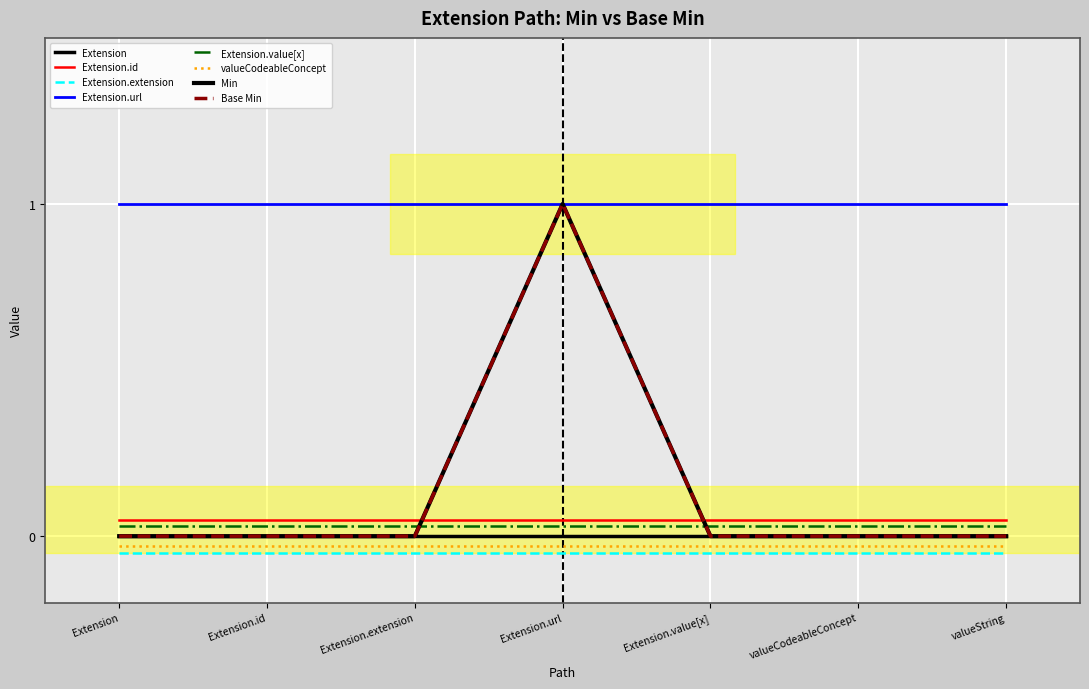

What is the total value across all series at Extension.id?

1